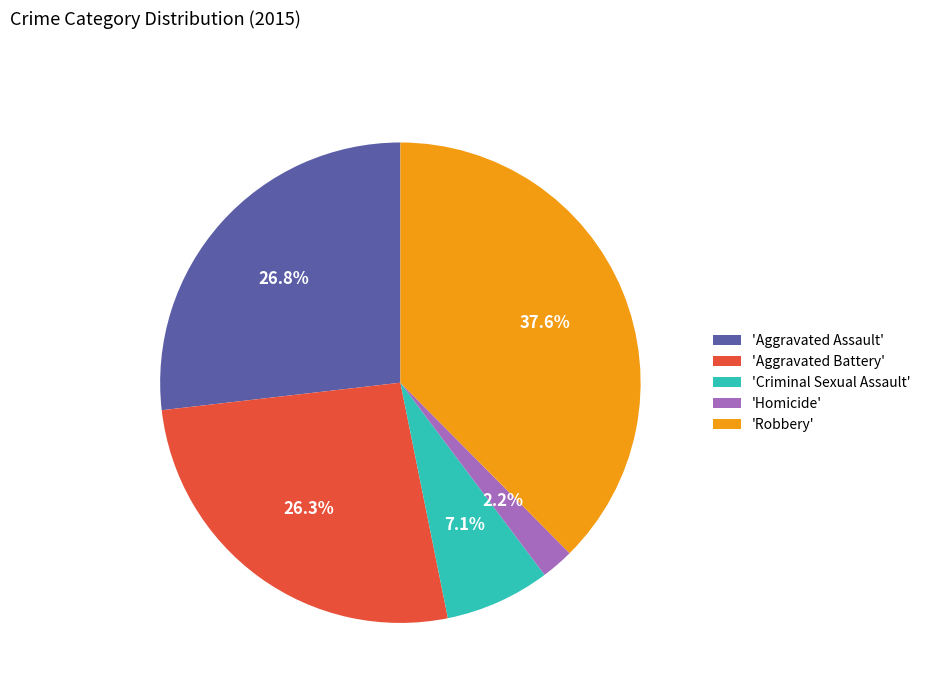

What is the smallest slice in the pie chart?

'Homicide'